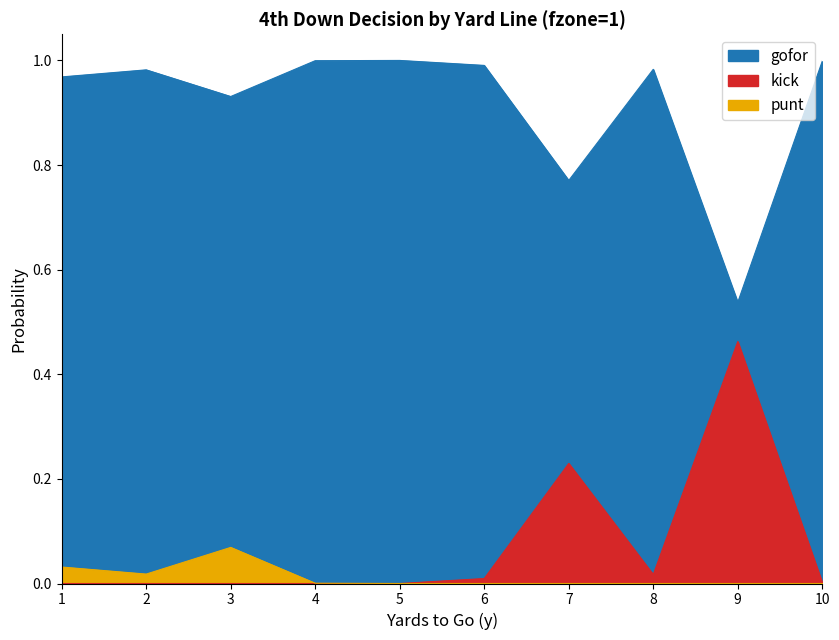

At which category does the chart reach its minimum across all series?

1